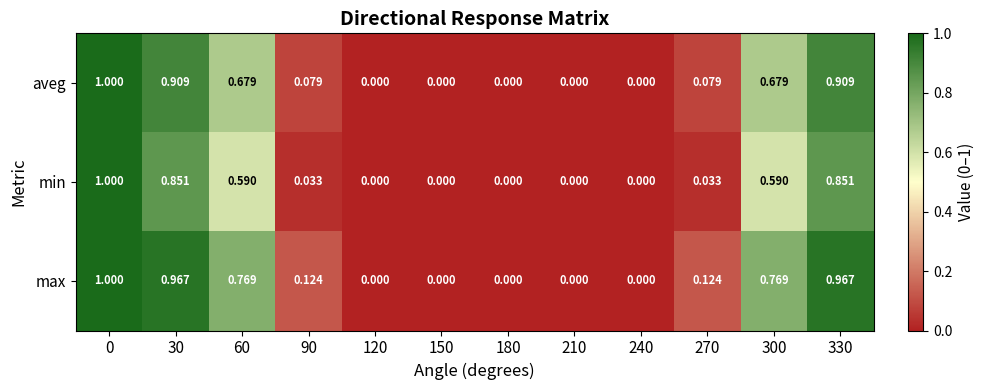

Which series has the largest total across all categories?

max